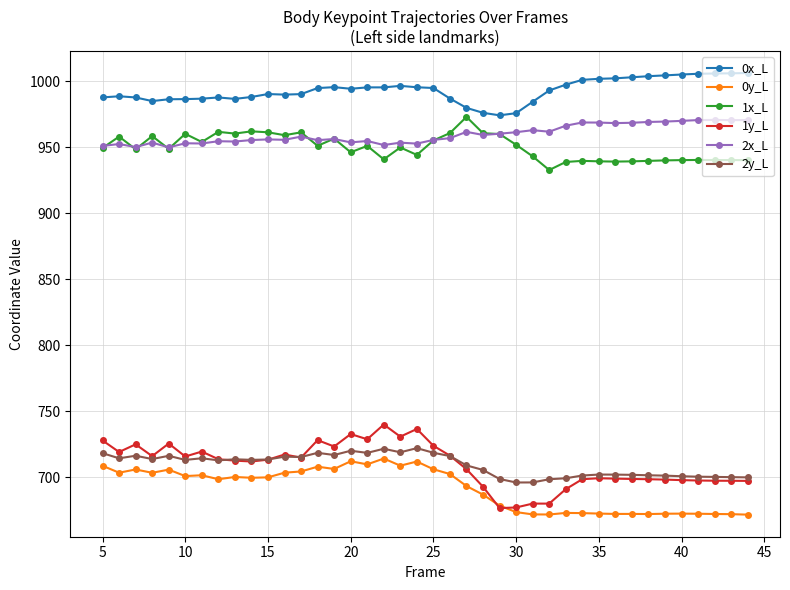

What is the value of the 0y_L point at the 20th from the left?

711.8